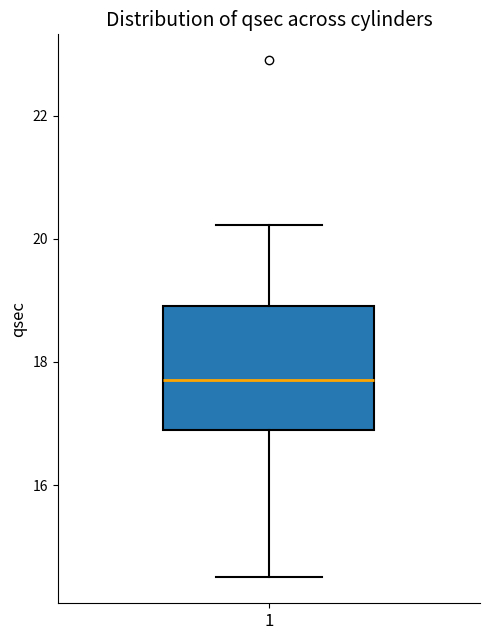

Where is the upper edge of the box at x = 1 on the y-axis? The values are not printed on the chart, so give them approximately, as read against the axis.

19.0